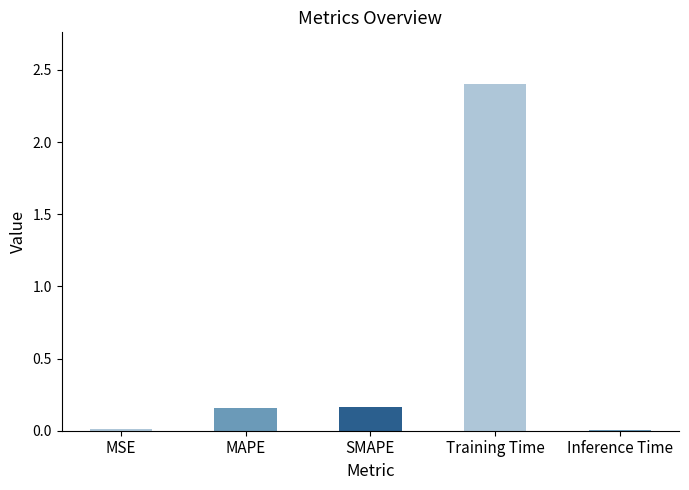

Which category has the highest value across all series?

Training Time